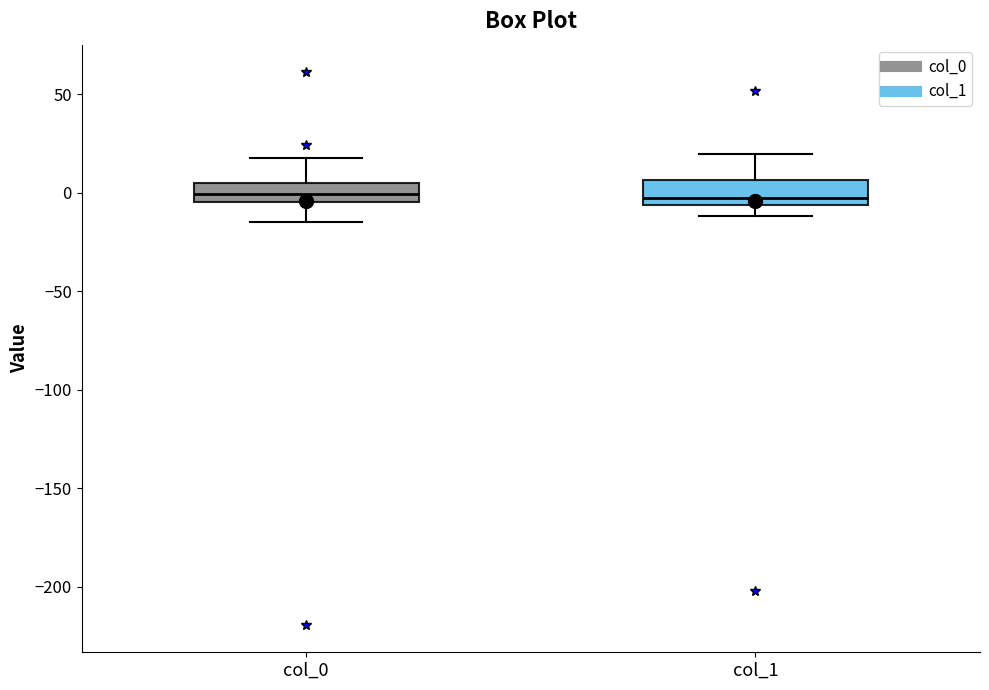

Reading left to right, transcribe this box plot: for each box, give where its median line is, the range the box spans, and where its two whiskers end, as read against the y-axis. The values are not printed on the chart, so give them approximately, as read against the axis.

col_0: median 0, box -5 to 5, whiskers -15 to 20
col_1: median -5 (just above the box's lower edge), box -5 to 5, whiskers -10 to 20